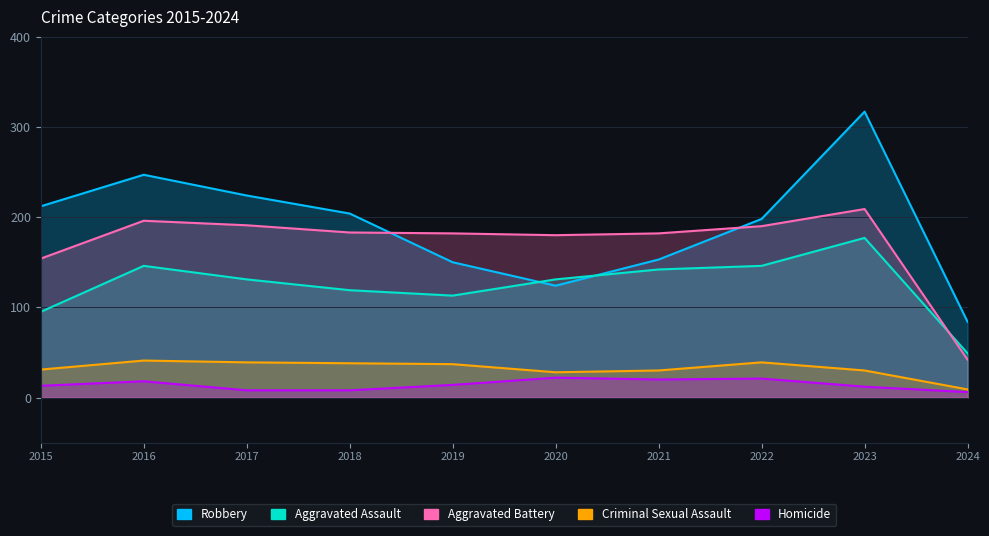

In Criminal Sexual Assault, how many points are higher than both neighbors (excluding endpoints)?

2